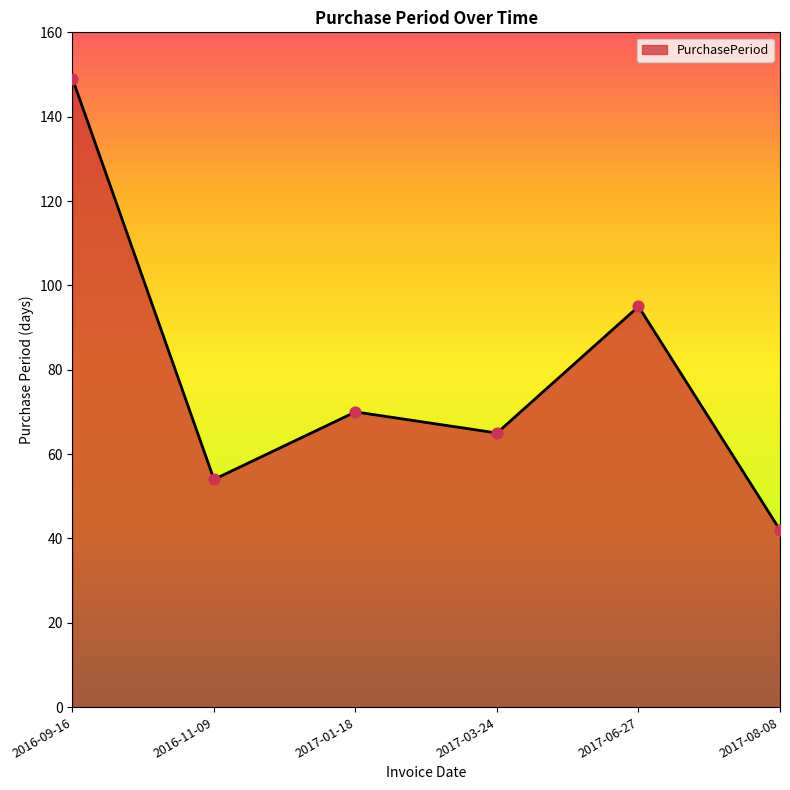

Between 2017-06-27 and 2016-09-16, which is larger?

2016-09-16